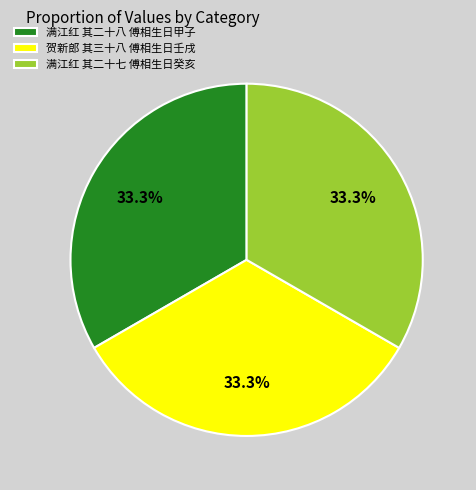

What portion of the pie excludes 贺新郎 其三十八 傅相生日壬戌?

66.7%